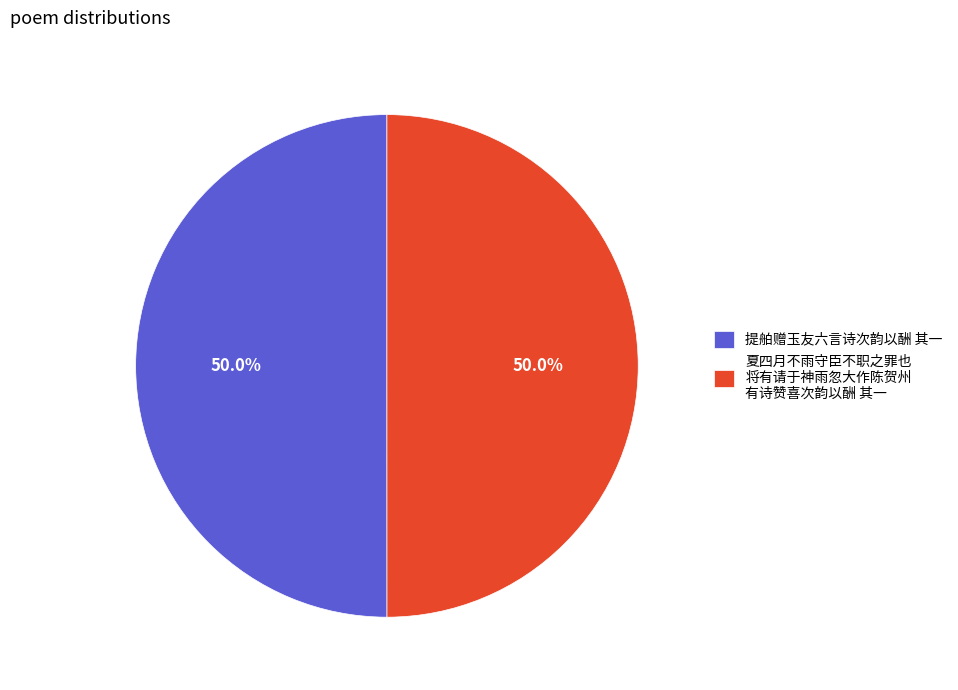

What is the ratio of the value at 夏四月不雨守臣不职之罪也 将有请于神雨忽大作陈贺州 有诗赞喜次韵以酬 其一 to the value at 提舶赠玉友六言诗次韵以酬 其一?

1.0